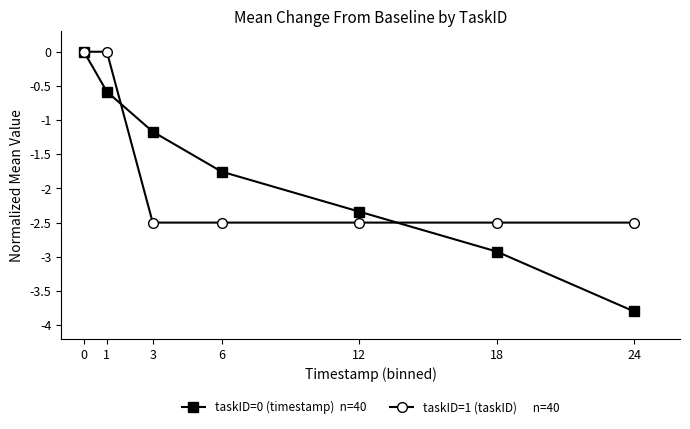

What is the spread (max minus min) of values at 1?

0.6